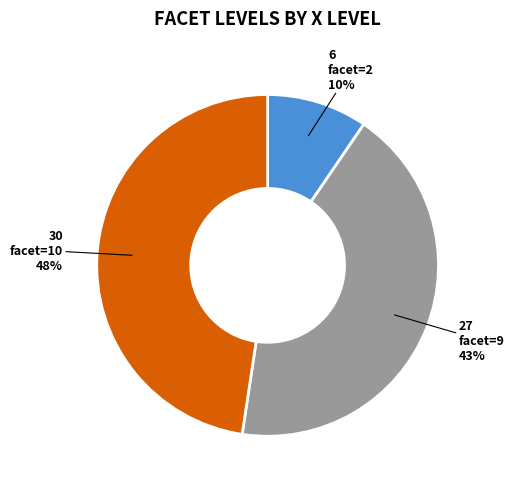

Rank the categories by value from highest to lowest.

facet=10, facet=9, facet=2